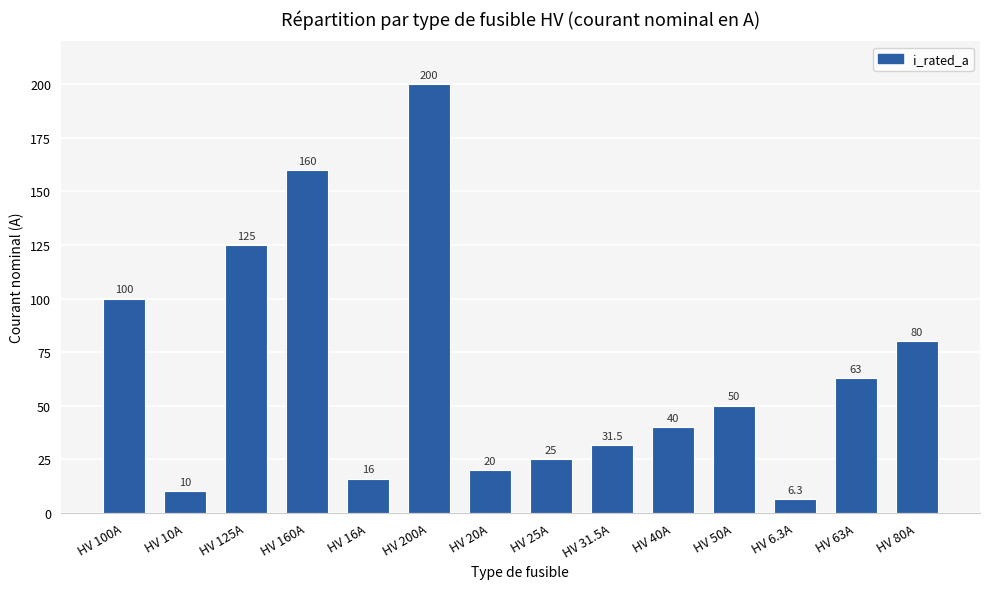

Reading right to left, transcribe all the data shown in this chart.

80.0	63.0	6.3	50.0	40.0	31.5	25.0	20.0	200.0	16.0	160.0	125.0	10.0	100.0